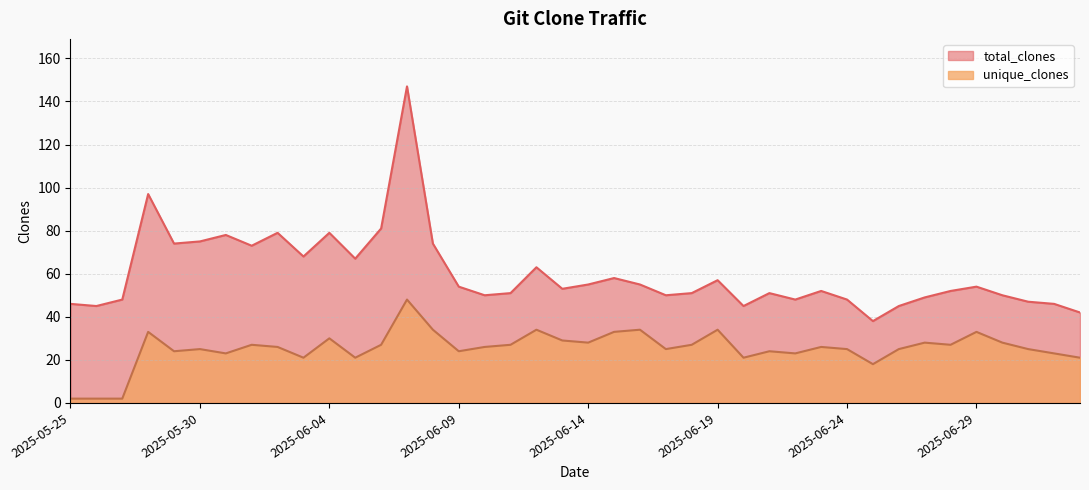

What are all the series names shown in the legend?

total_clones, unique_clones